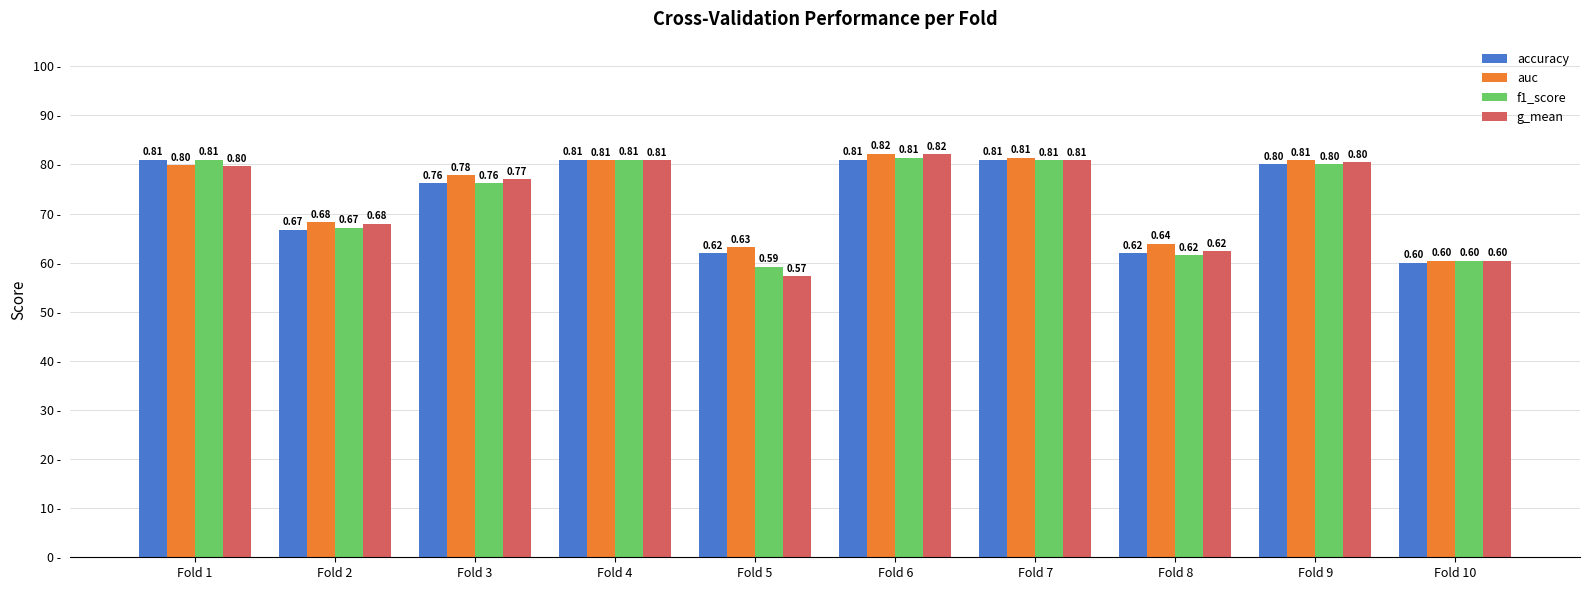

Are the bars horizontal?

No